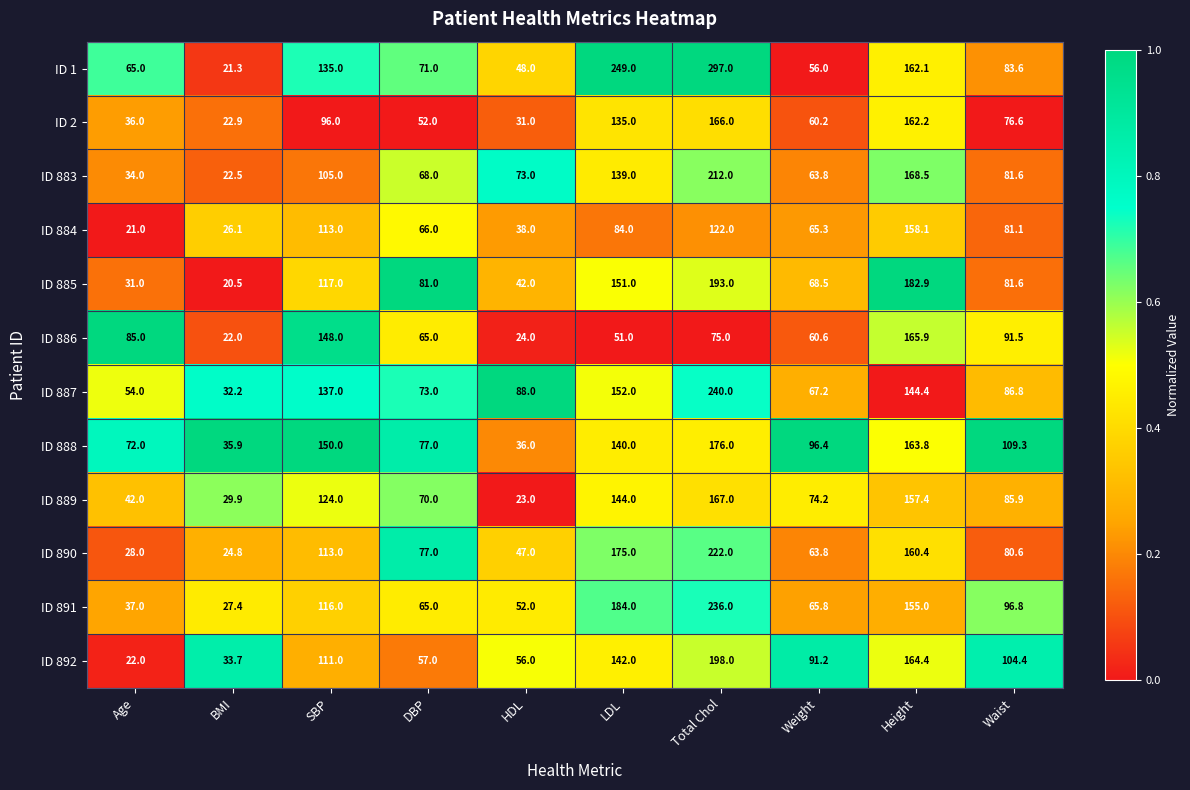

At which category is the sum across all series the highest?

Total Chol